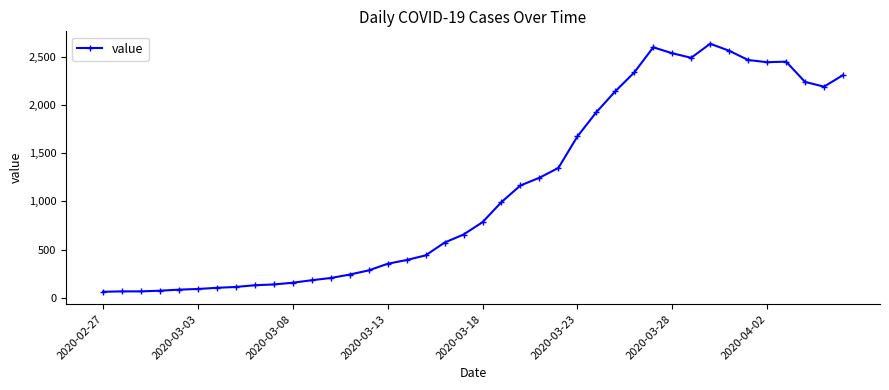

What is the maximum value shown in the chart?

2639